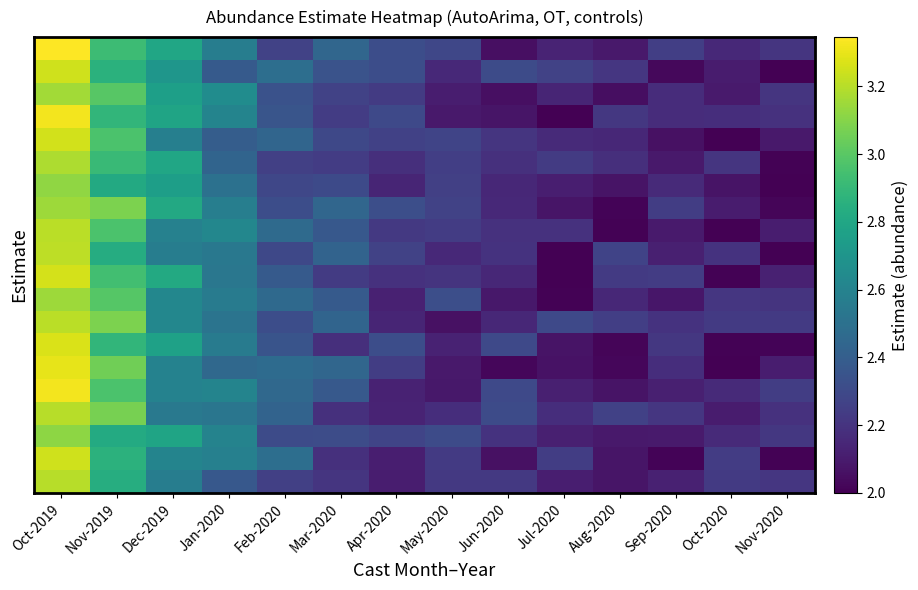

At how many categories does at least one series exceed 2?

14